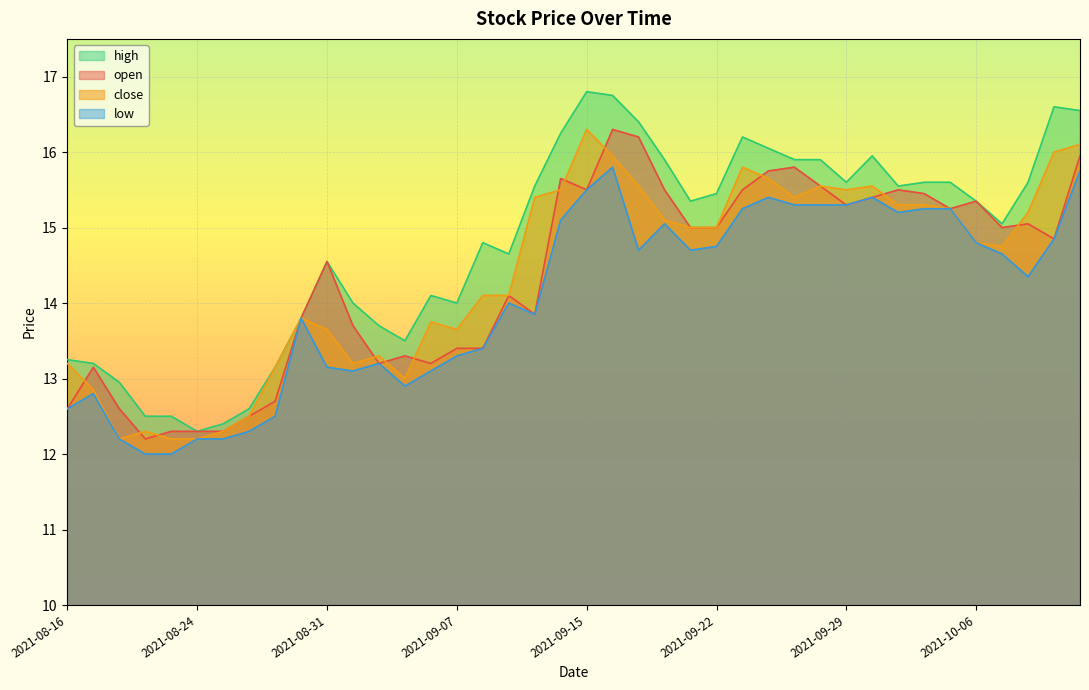

What is the spread (max minus min) of values at 2021-09-02?

0.5